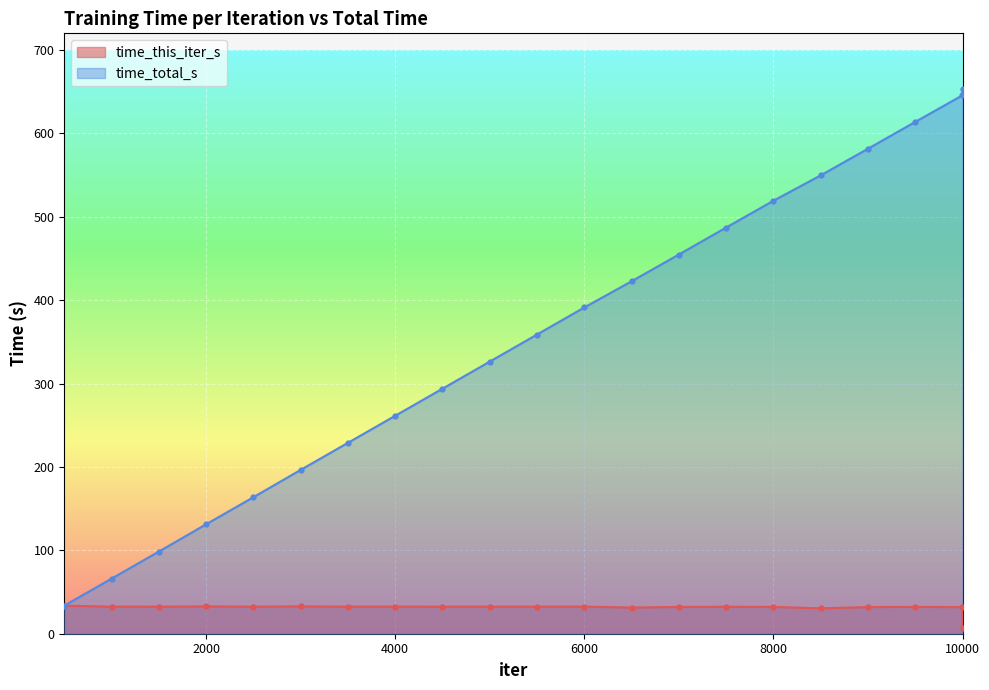

How many interior local peaks does the time_this_iter_s series have?

5